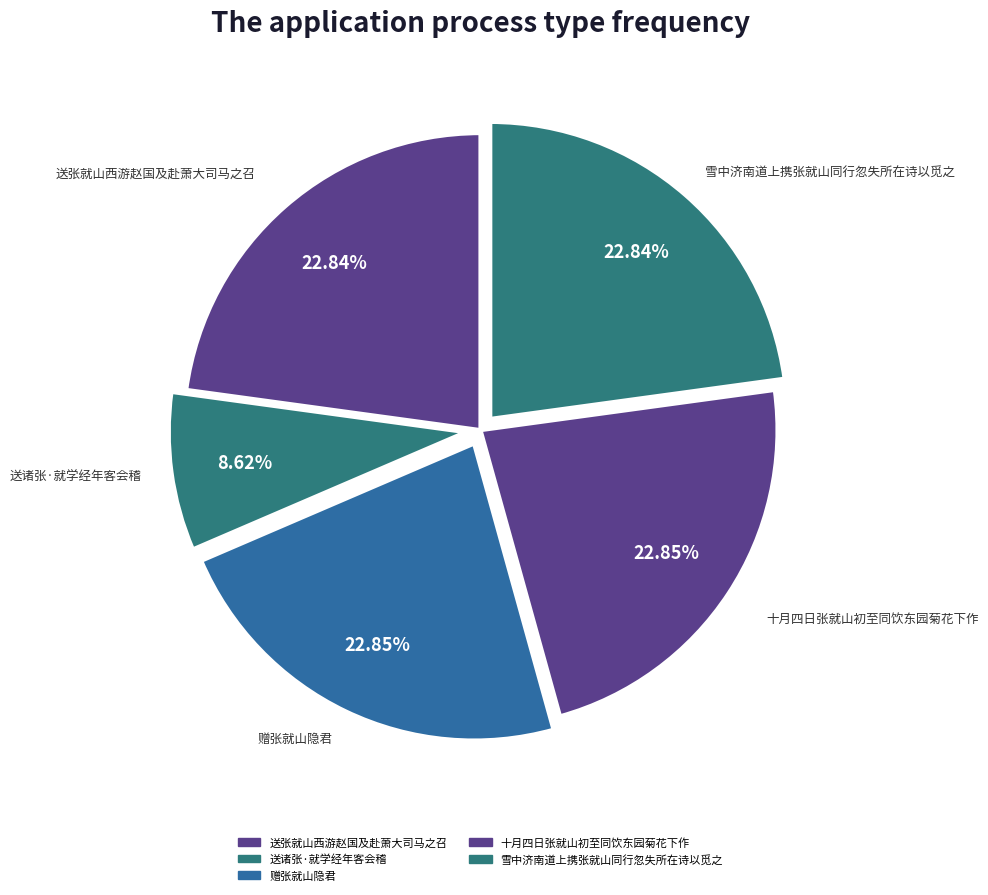

How many segments does this pie chart have?

5